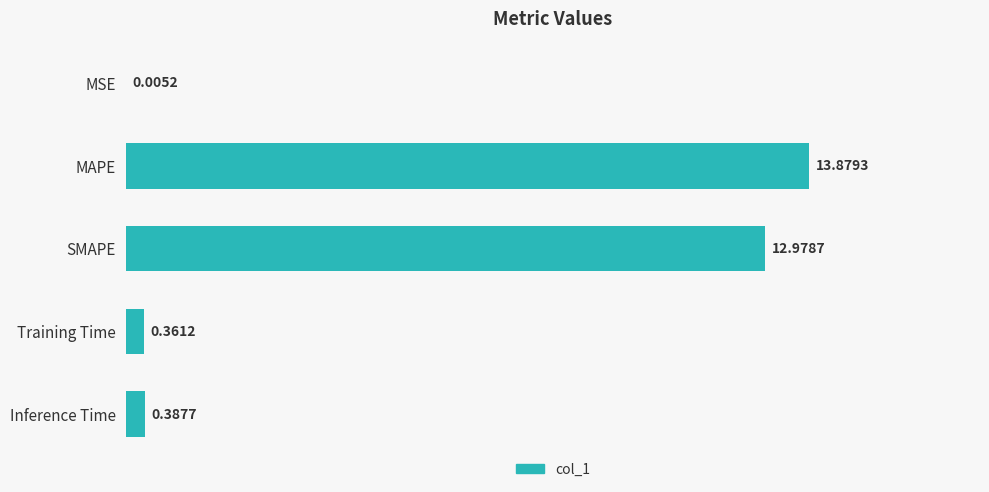

Which has a higher value, SMAPE or Training Time?

SMAPE